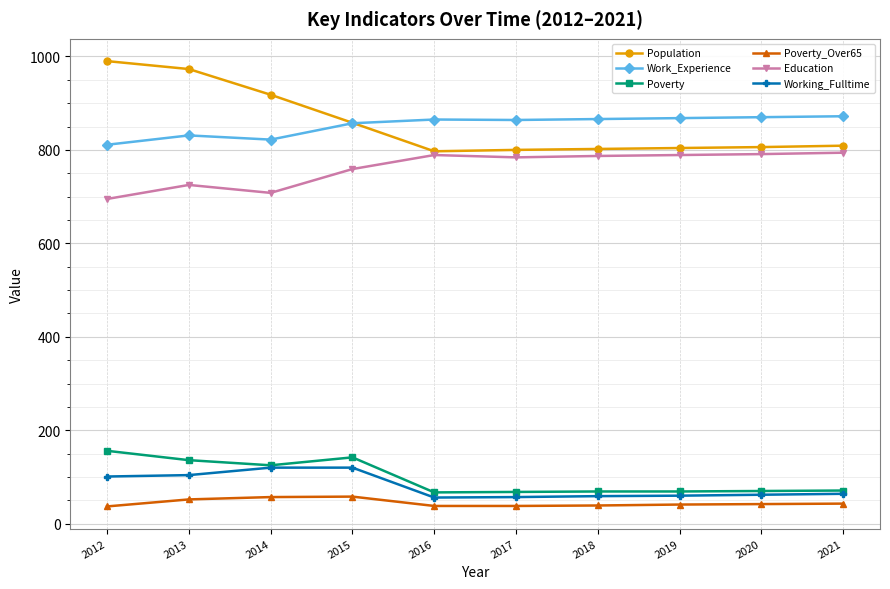

True or false: Poverty has a value of 71 at 2021.

True